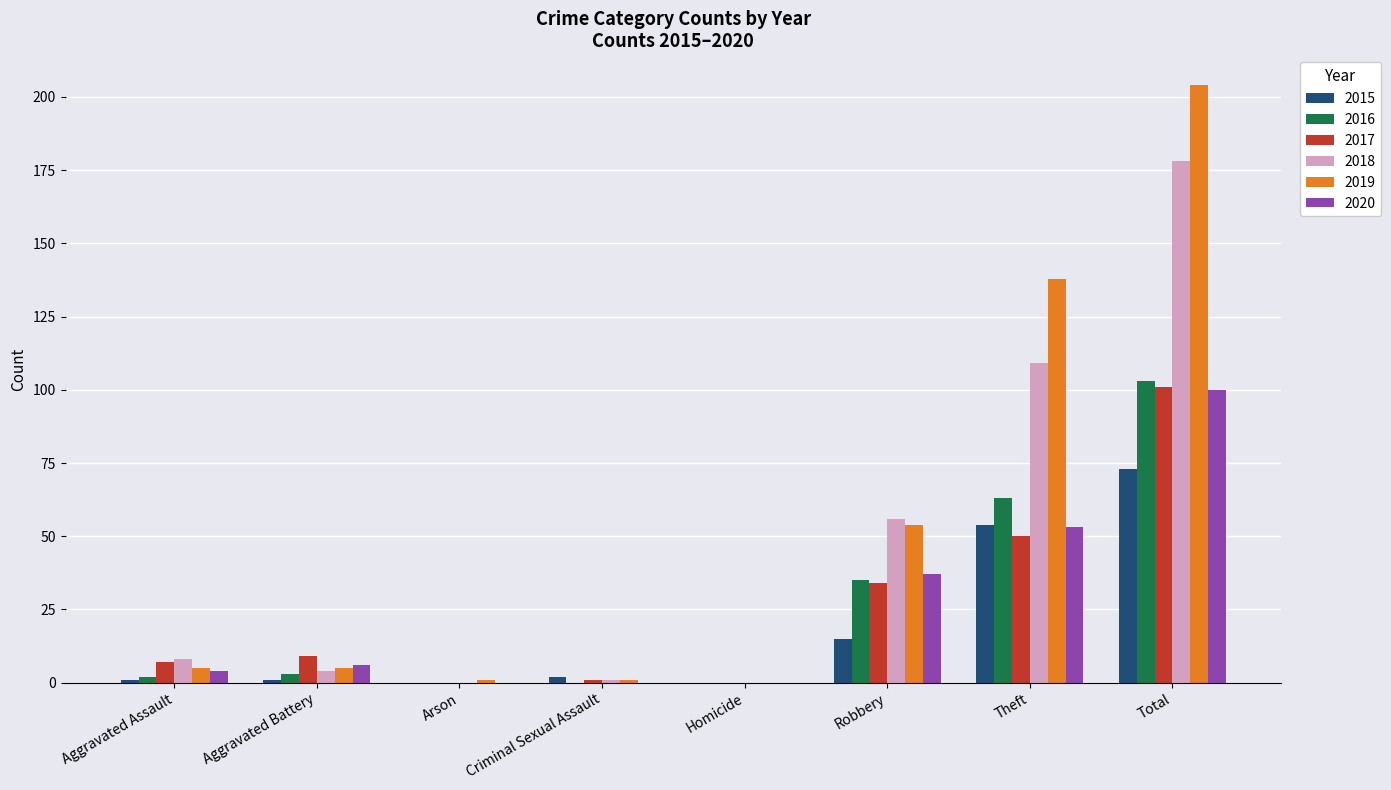

The value of 2016 at Theft is 63. True or false?

True